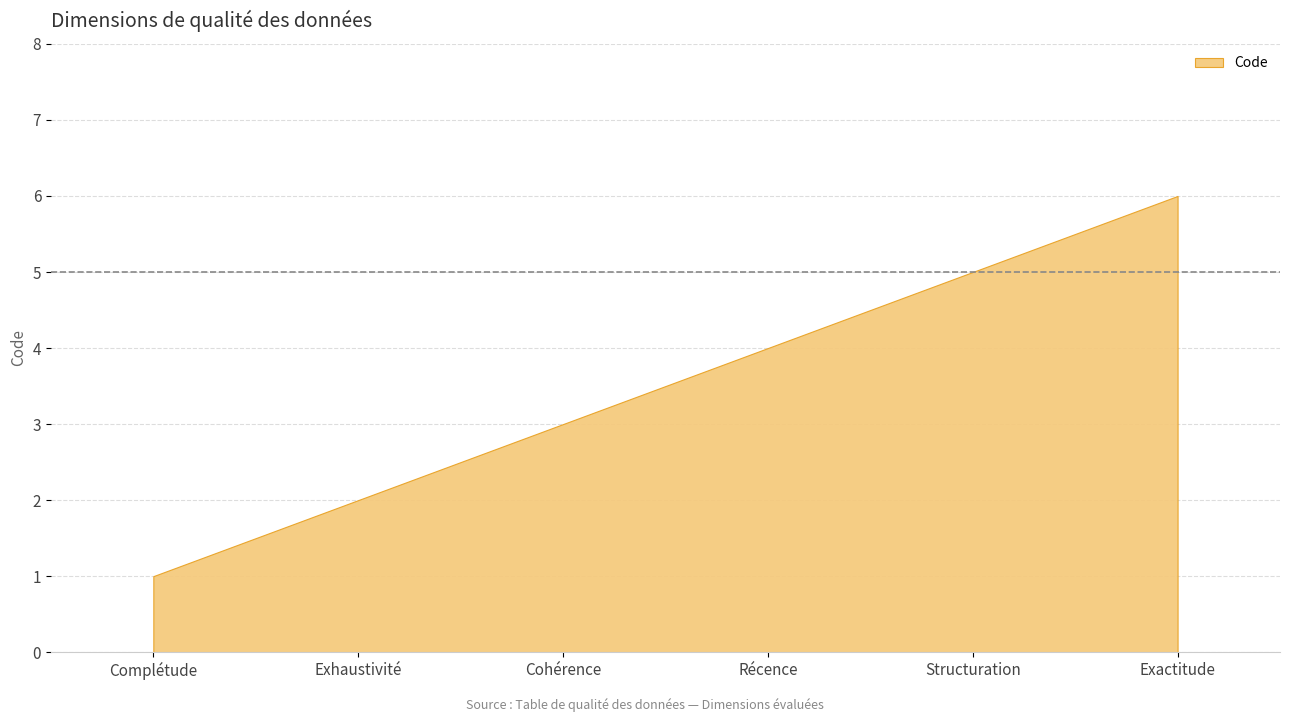

Between Exhaustivité and Récence, which is larger?

Récence